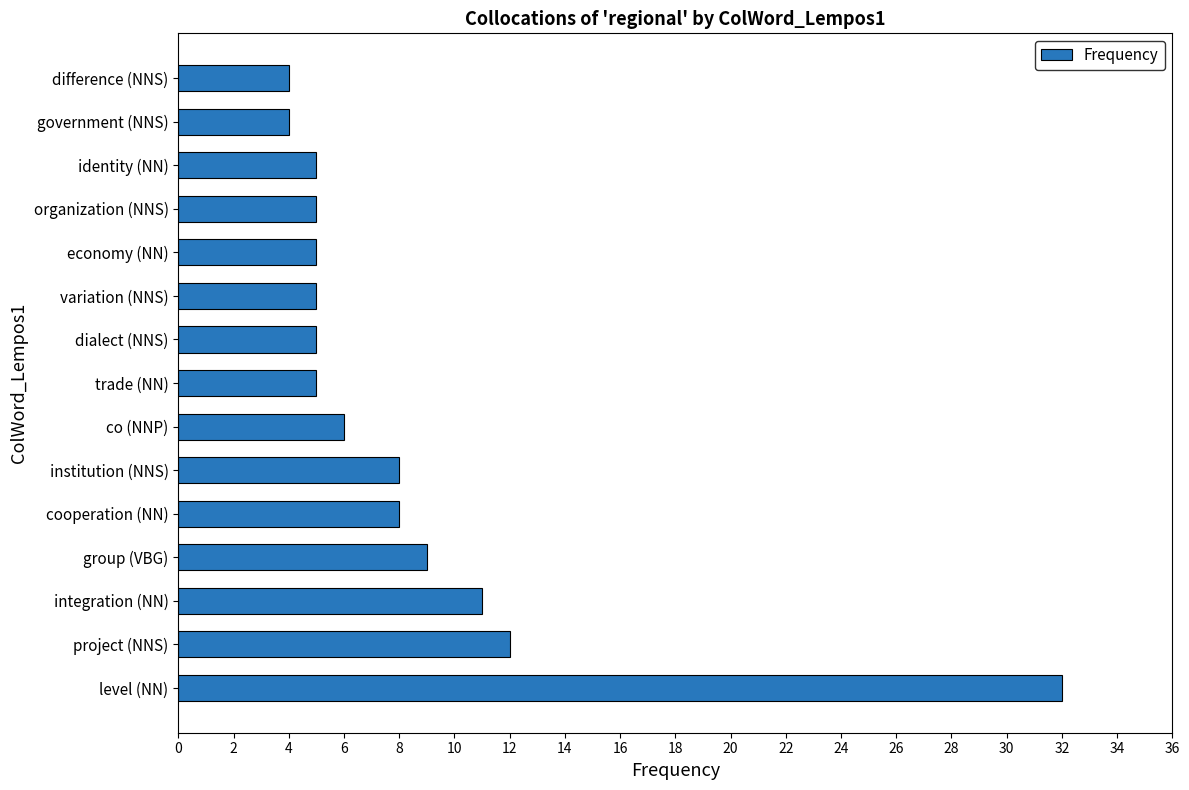

What is the smallest value displayed?

4